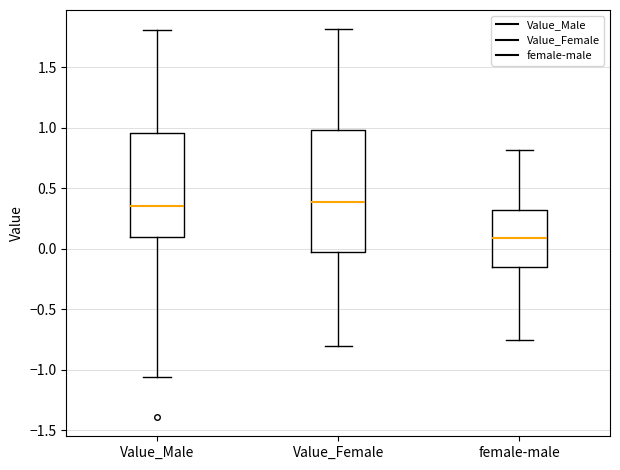

Where does the upper whisker of the box for female-male end on the y-axis? The values are not printed on the chart, so give them approximately, as read against the axis.

0.80